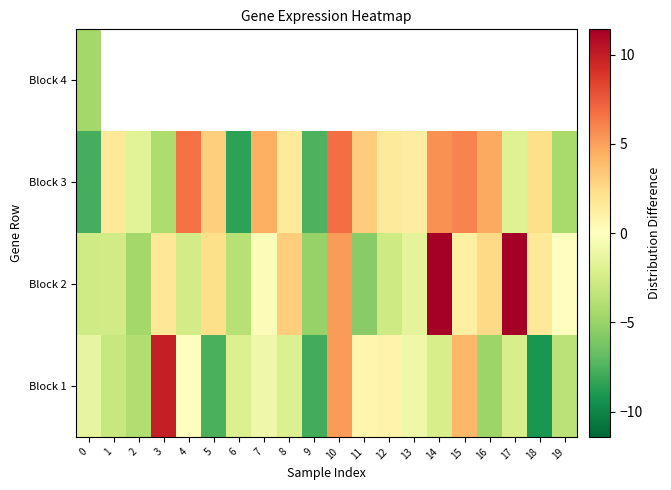

What is the highest value of the Block 1 series?

10.0